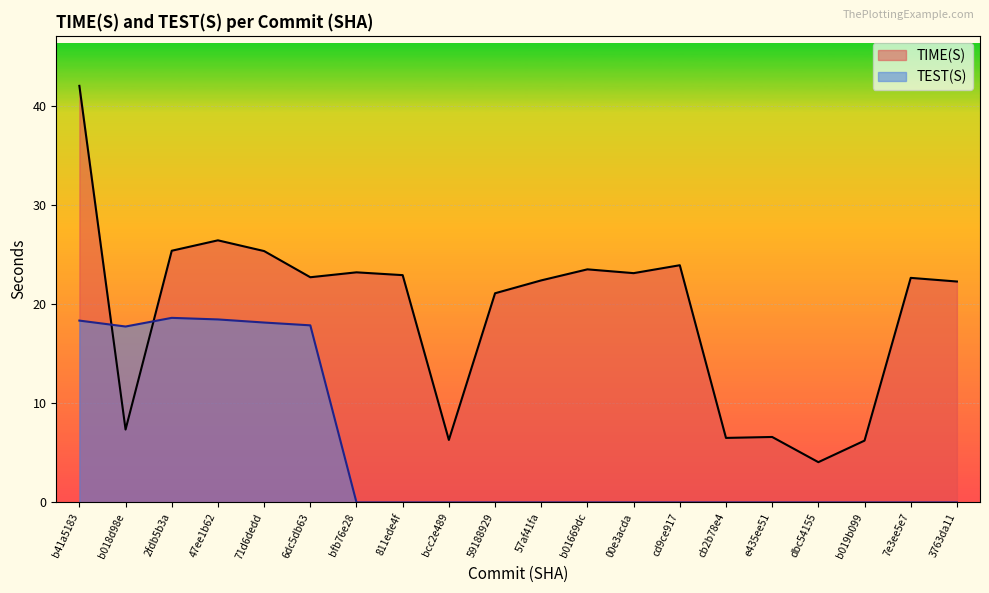

Reading left to right, what are all the values shown in this chart?

TIME(S): b41a5183=42.0	b018d98e=7.3	2fdb5b3a=25.4	47ee1b62=26.4	71d6dedd=25.3	6dc5db63=22.7	bfb76e28=23.2	811ede4f=22.9	bcc2e489=6.3	59188929=21.1	57af41fa=22.4	b01669dc=23.5	00e3acda=23.1	cd9ce917=23.9	cb2b78e4=6.5	e435ee51=6.6	dbc54155=4.1	b019b099=6.2	7e3ee5e7=22.6	3763da11=22.3
TEST(S): b41a5183=18.3	b018d98e=17.7	2fdb5b3a=18.6	47ee1b62=18.4	71d6dedd=18.1	6dc5db63=17.9	bfb76e28=0.0	811ede4f=0.0	bcc2e489=0.0	59188929=0.0	57af41fa=0.0	b01669dc=0.0	00e3acda=0.0	cd9ce917=0.0	cb2b78e4=0.0	e435ee51=0.0	dbc54155=0.0	b019b099=0.0	7e3ee5e7=0.0	3763da11=0.0